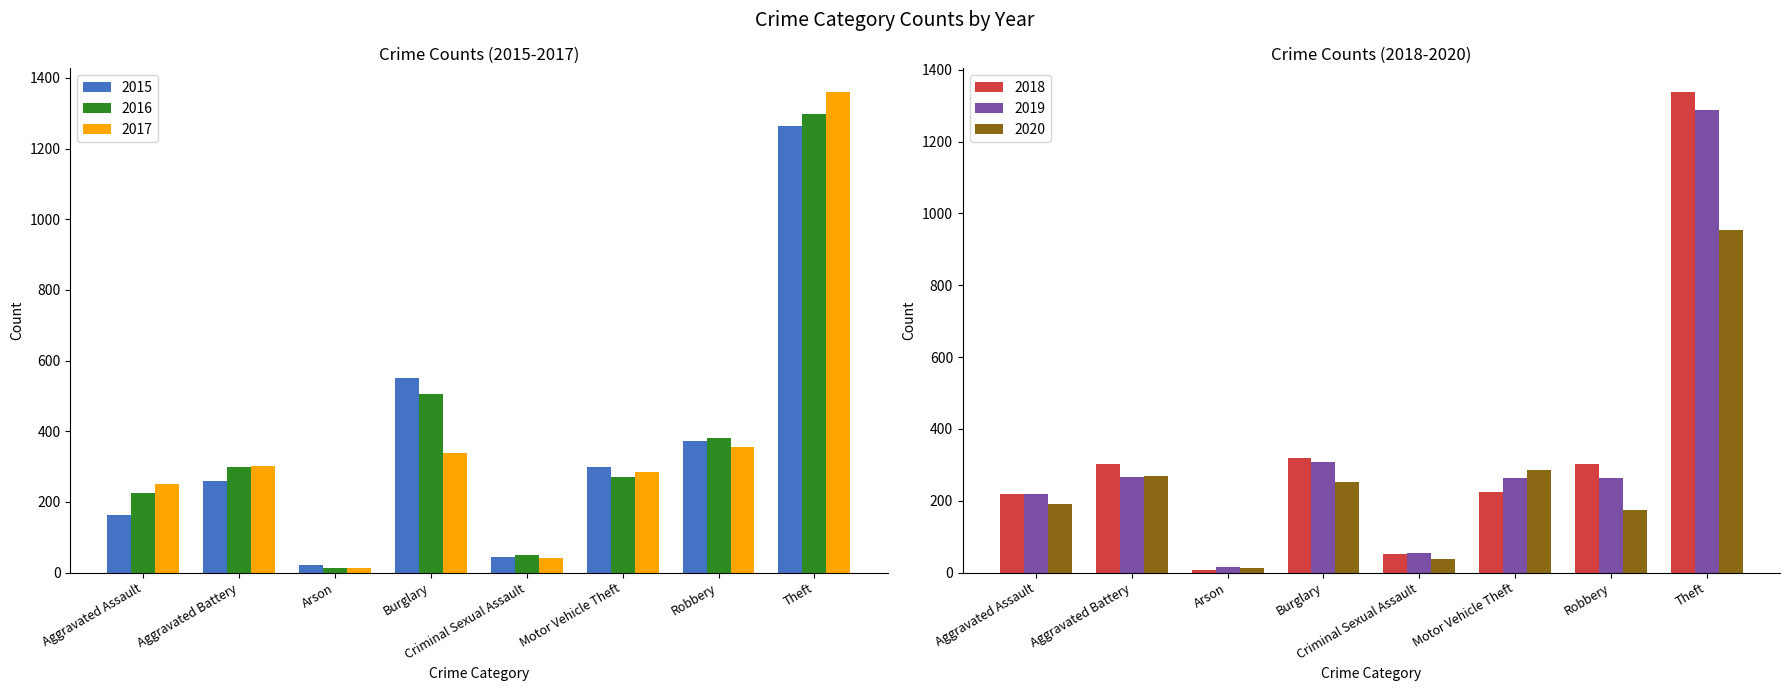

What is the difference between the highest and lowest values at Motor Vehicle Theft?

74